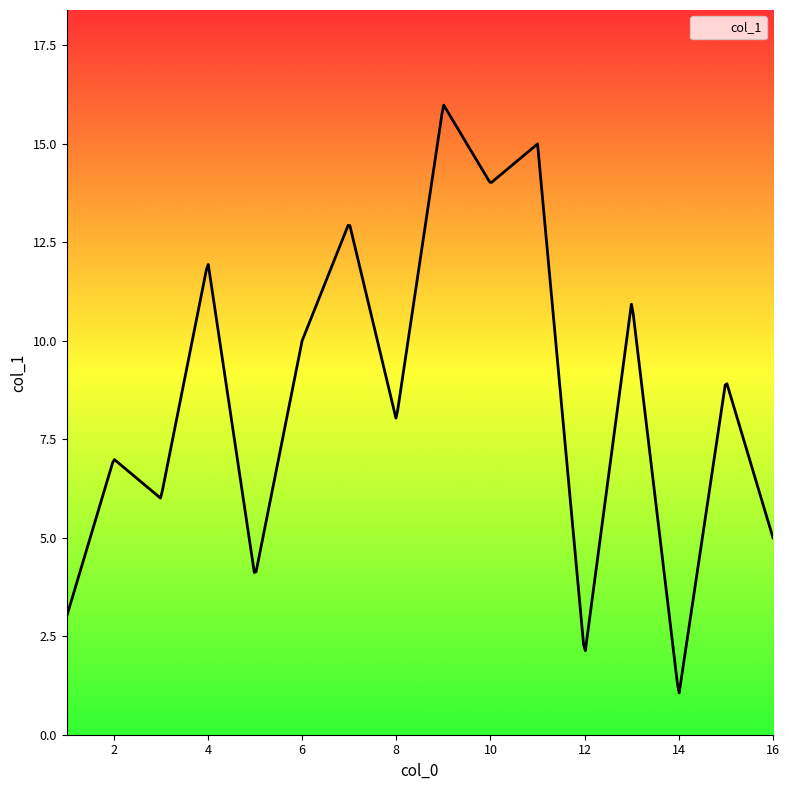

What is the difference between the maximum and minimum values?

14.9